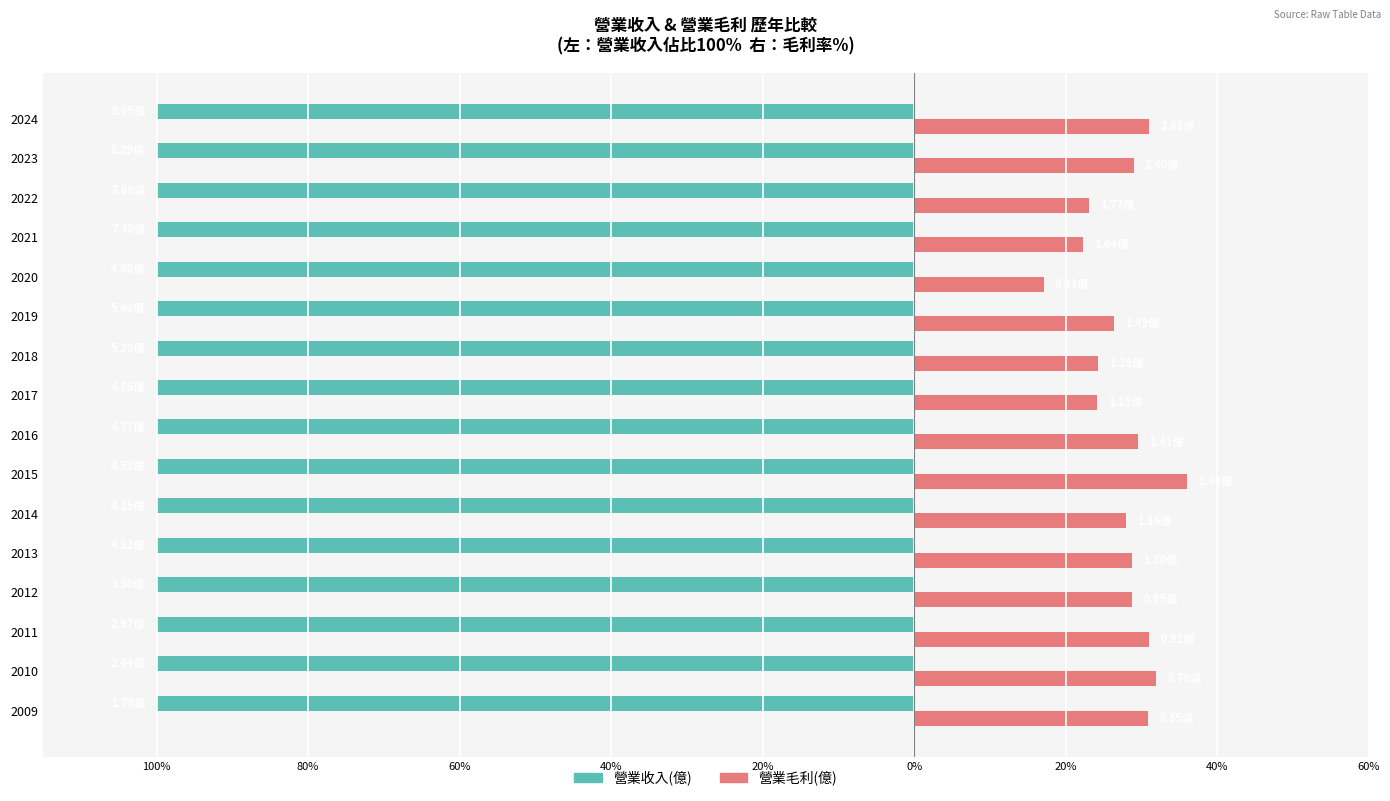

What are all the series names shown in the legend?

營業收入(億), 營業毛利(億)